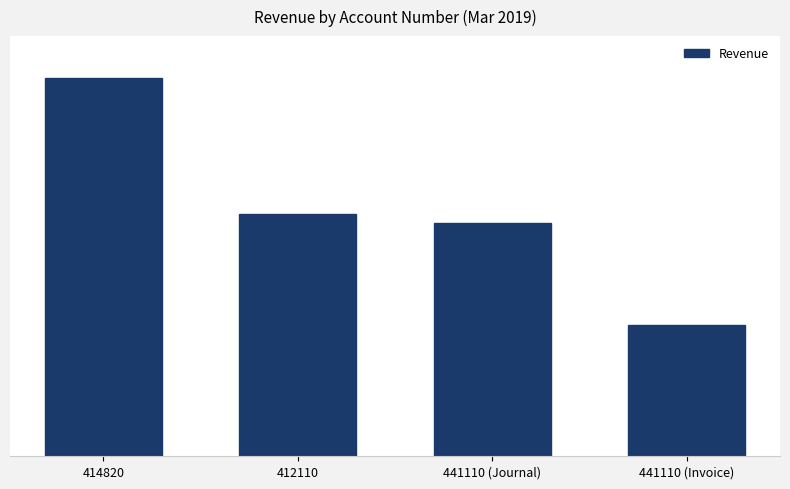

What is the label of the 4th bar from the left?

441110 (Invoice)